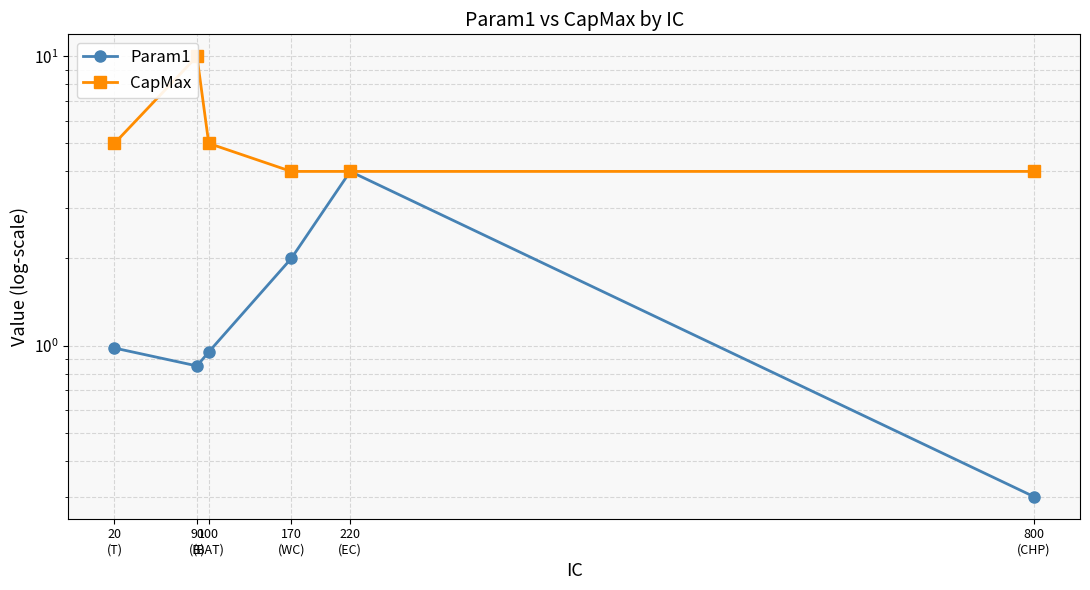

At which category does CapMax reach its first local peak?

90
(B)